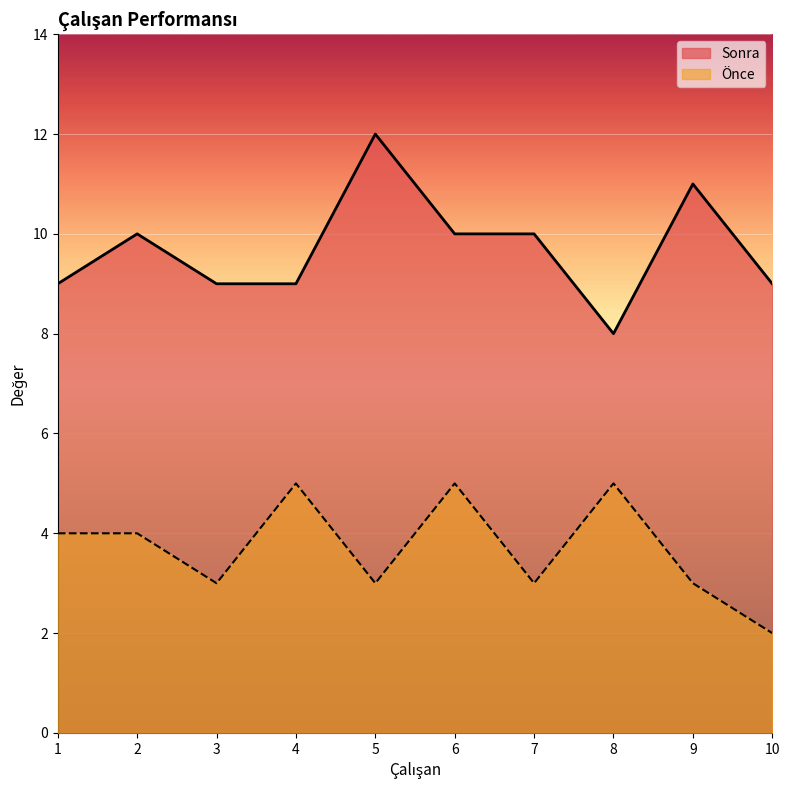

True or false: Sonra and Önce intersect in this chart.

False